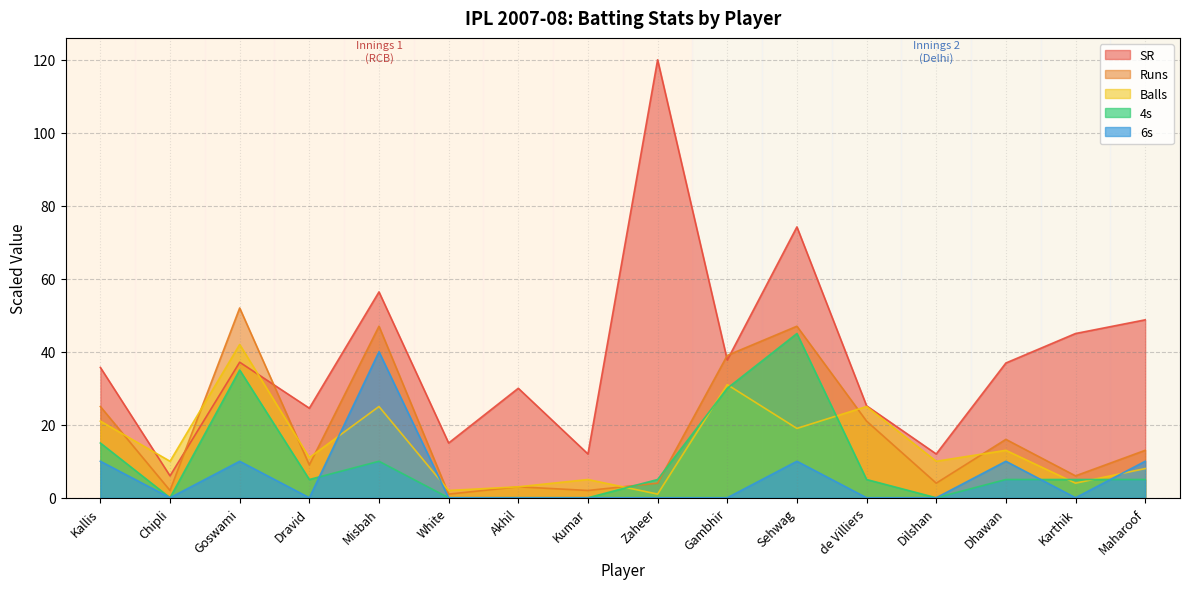

Between which two adjacent categories do 4s and 6s first intersect?

Dravid and Misbah